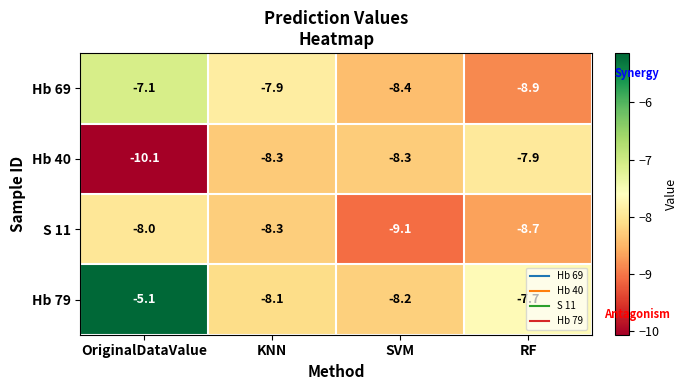

Between KNN and RF, which series saw the biggest shift?

Hb 69